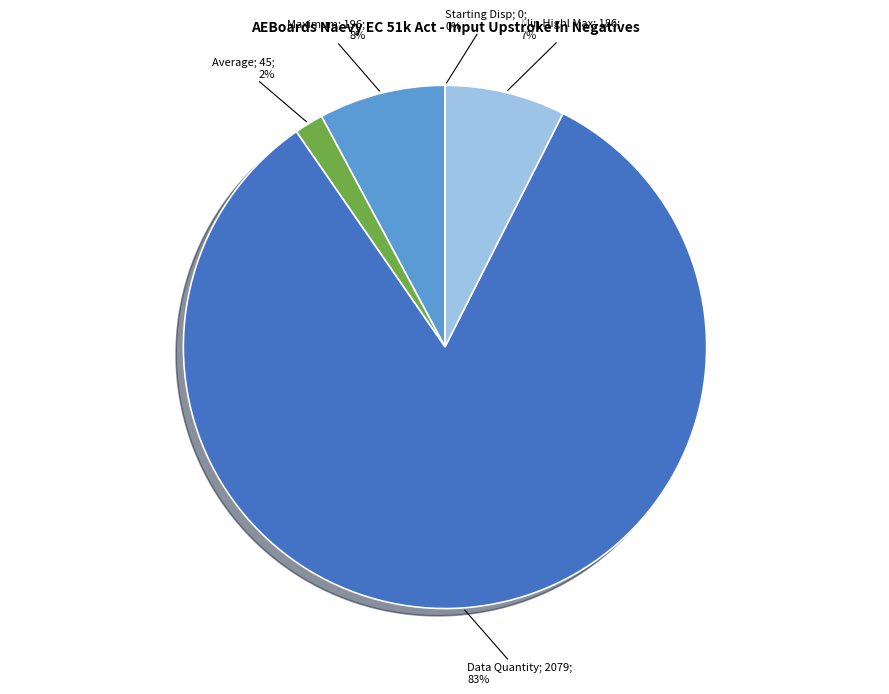

What is the largest slice in the pie chart?

Data Quantity